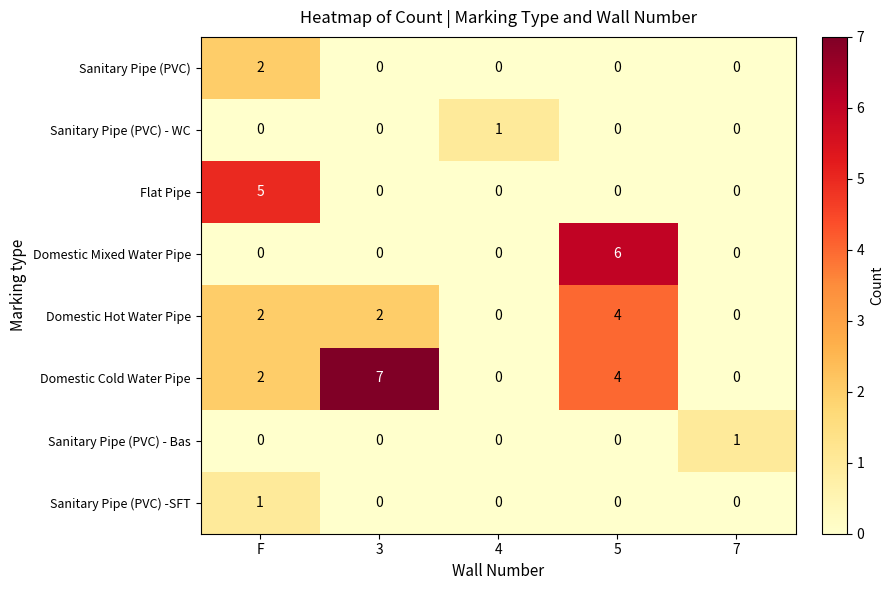

Which series changed the most between F and 7?

Flat Pipe